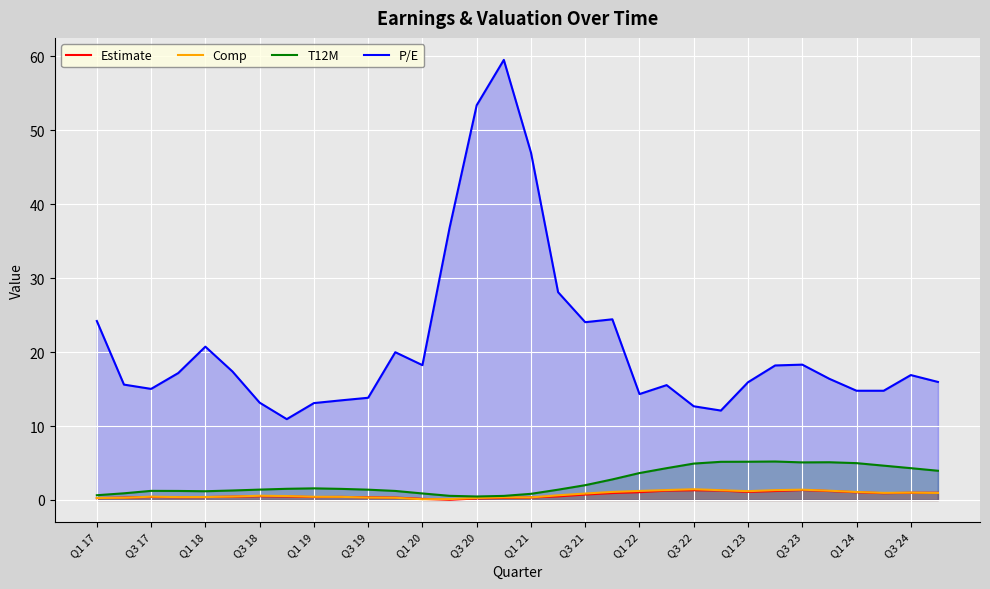

Which series has the largest range (max minus min)?

P/E